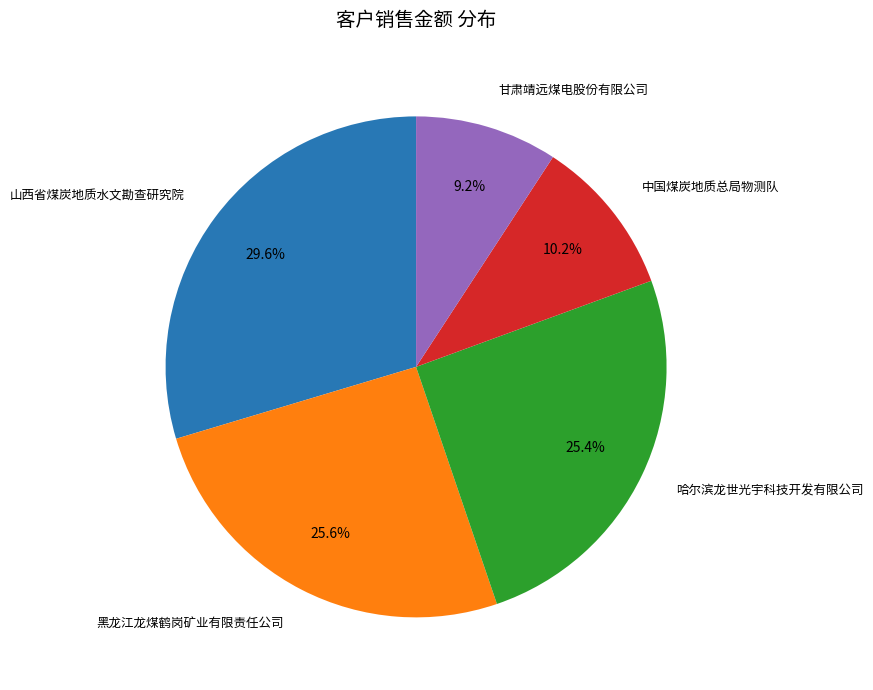

To the nearest percent, what is the average slice percentage?

20%